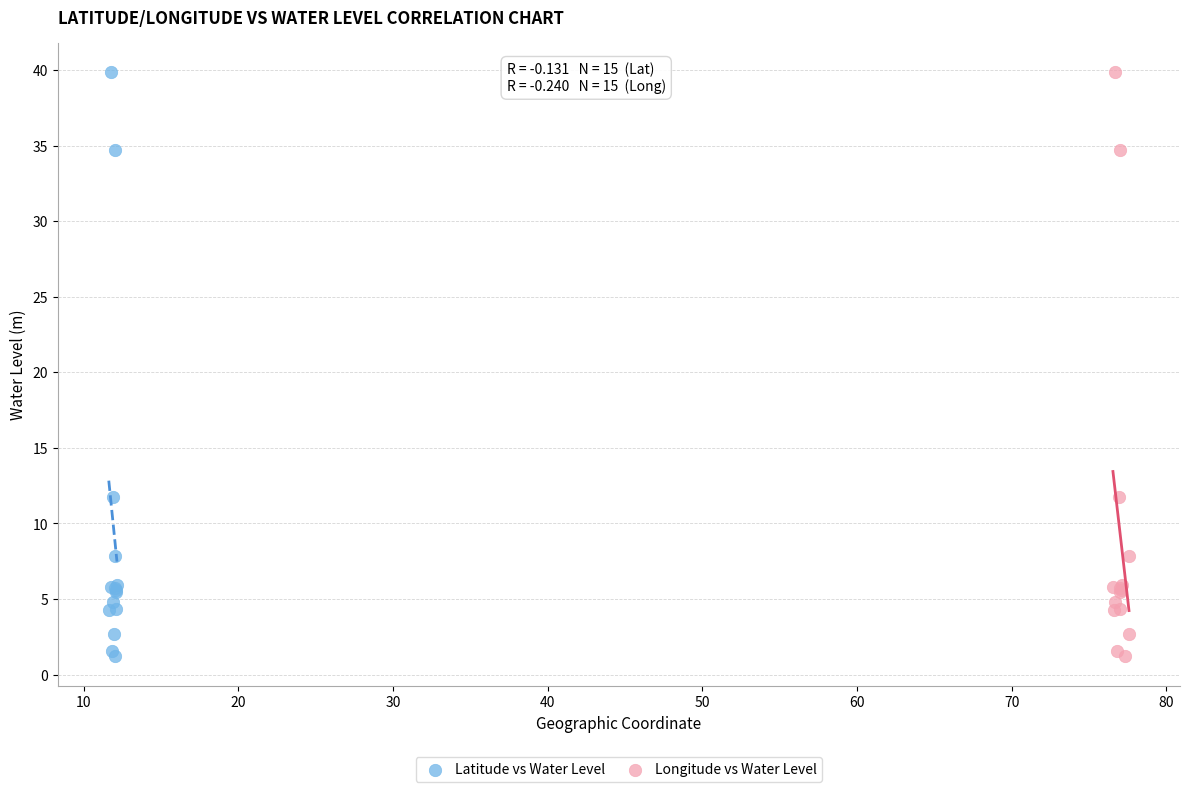

What are all the series names shown in the legend?

Latitude vs Water Level, Longitude vs Water Level